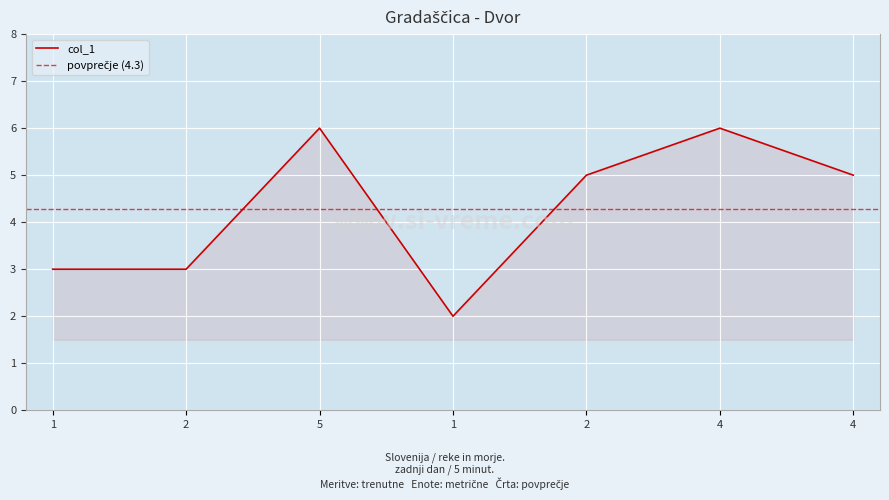

Reading left to right, extract all data points from this chart.

1=3	2=3	5=6	1=2	2=5	4=6	4=5